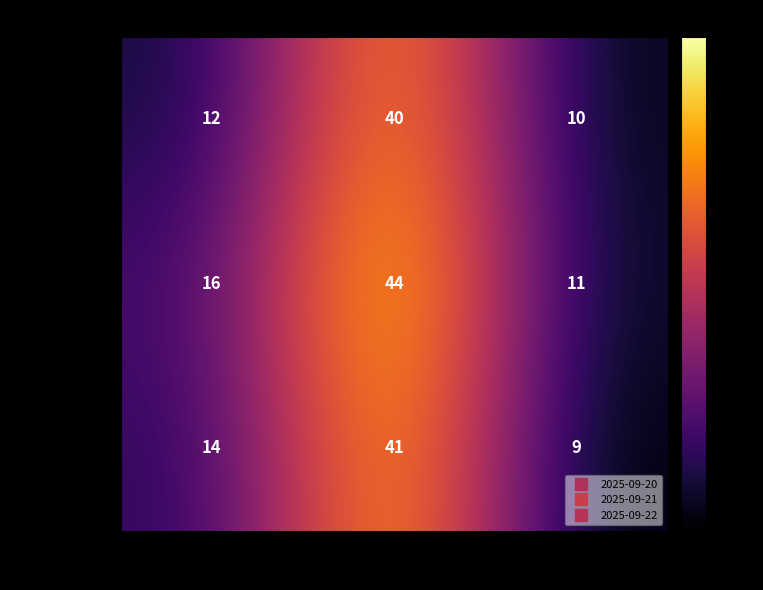

What is the sum of all 2025-09-20 values?

62